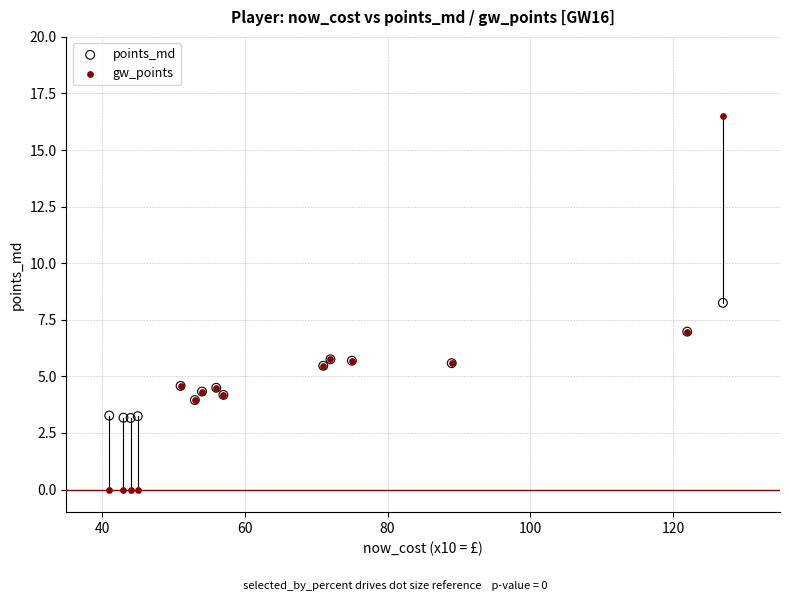

Which series has the largest Y range (max minus min)?

gw_points